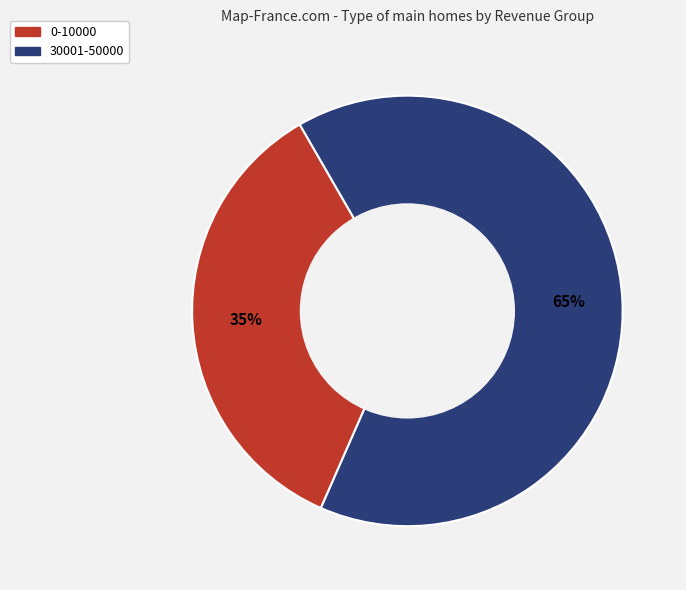

What is the majority slice?

30001-50000